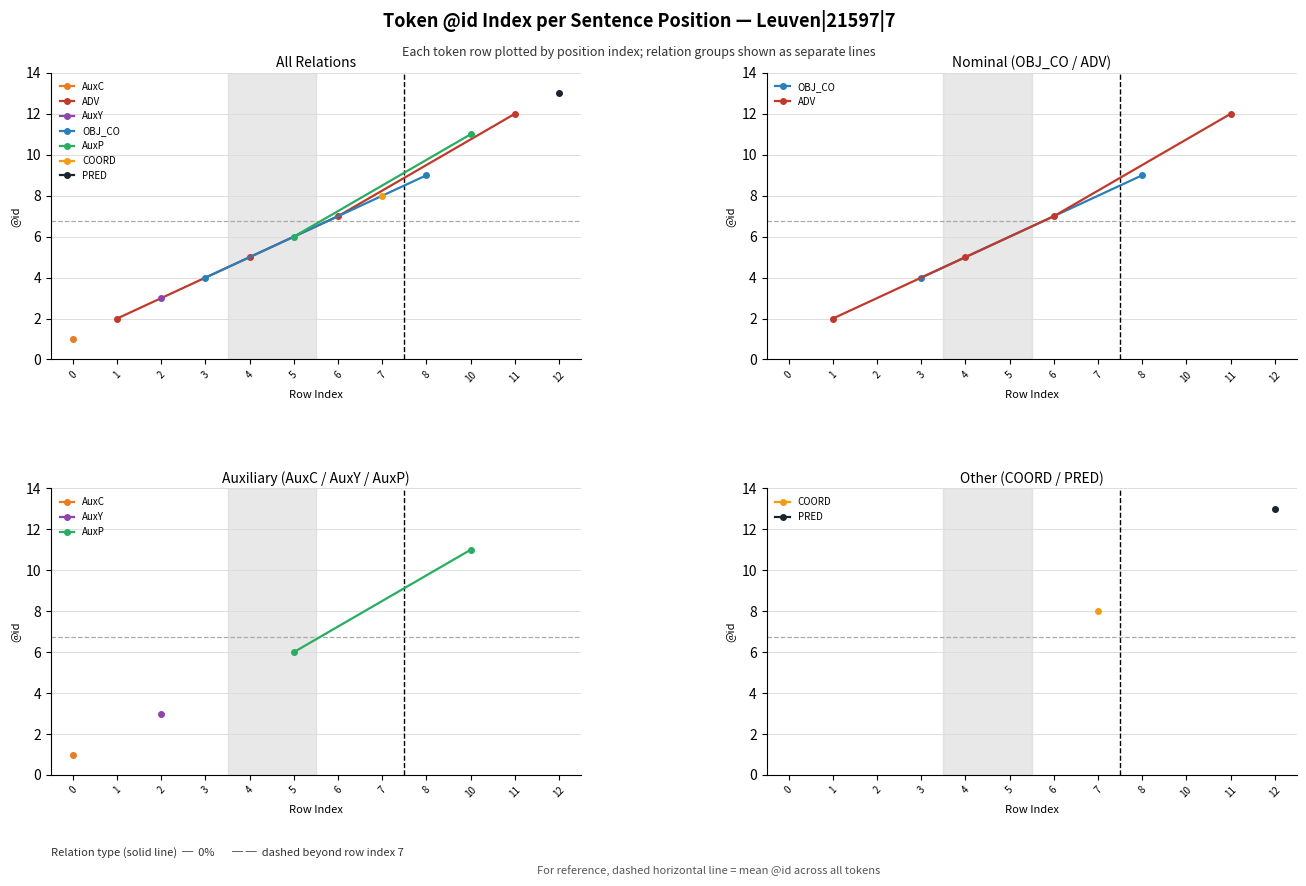

True or false: there are more than 2 points higher than both neighbors.

False